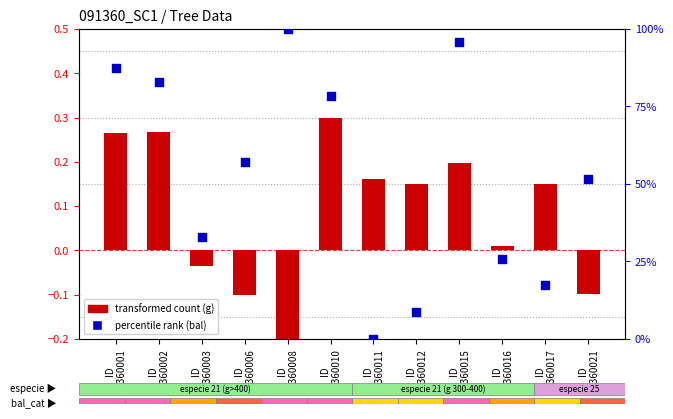

What are all the series names shown in the legend?

transformed count (g), percentile rank (bal)